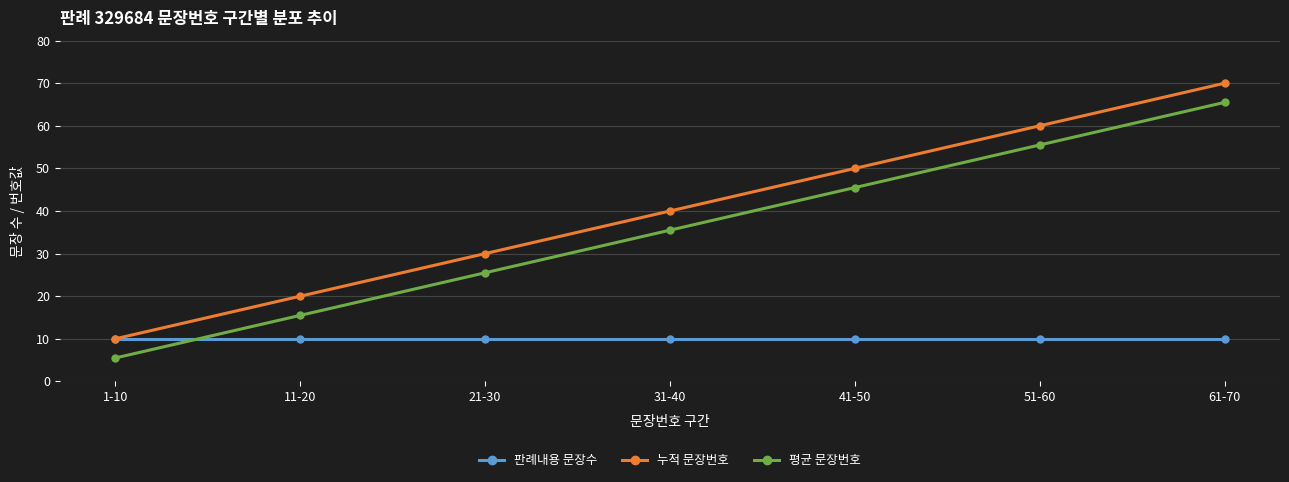

How many data points in 누적 문장번호 are less than 40?

3